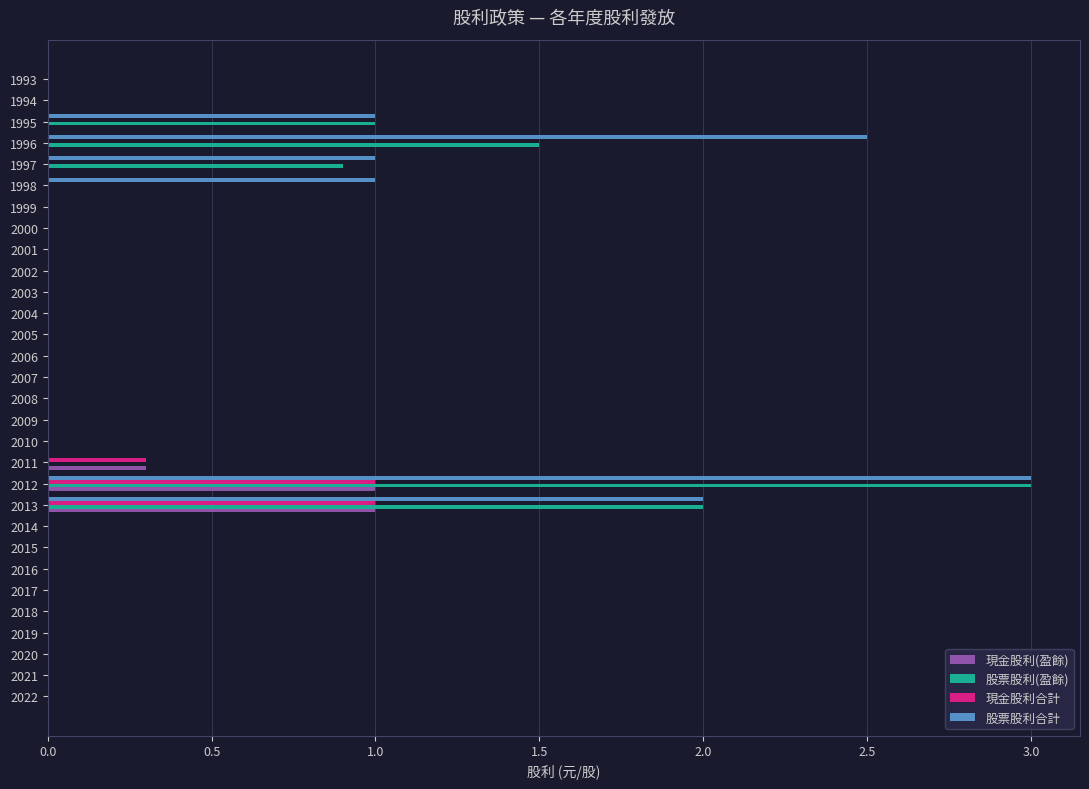

Which series changed the most between 2004 and 1997?

股票股利合計